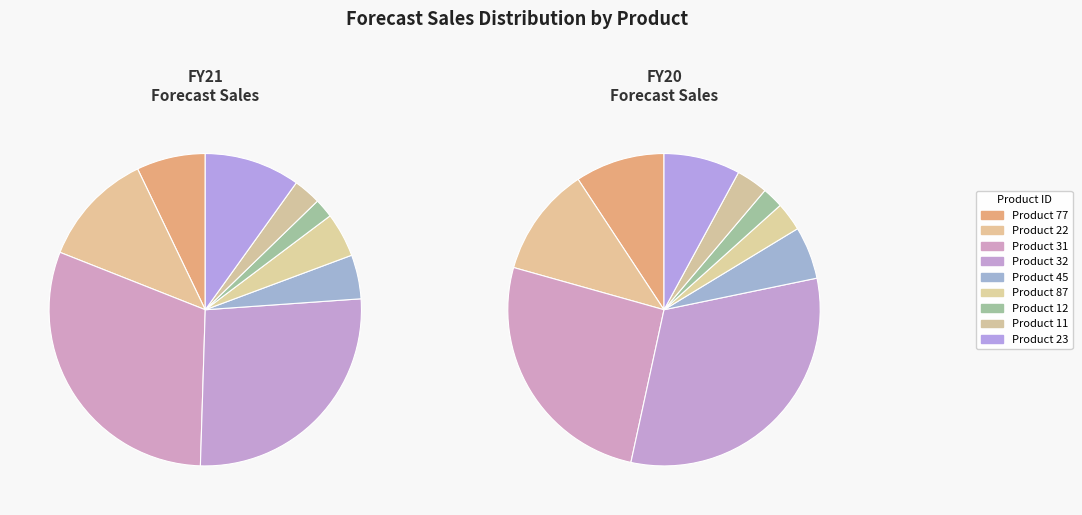

To the nearest percent, what portion does 31 represent?

30%